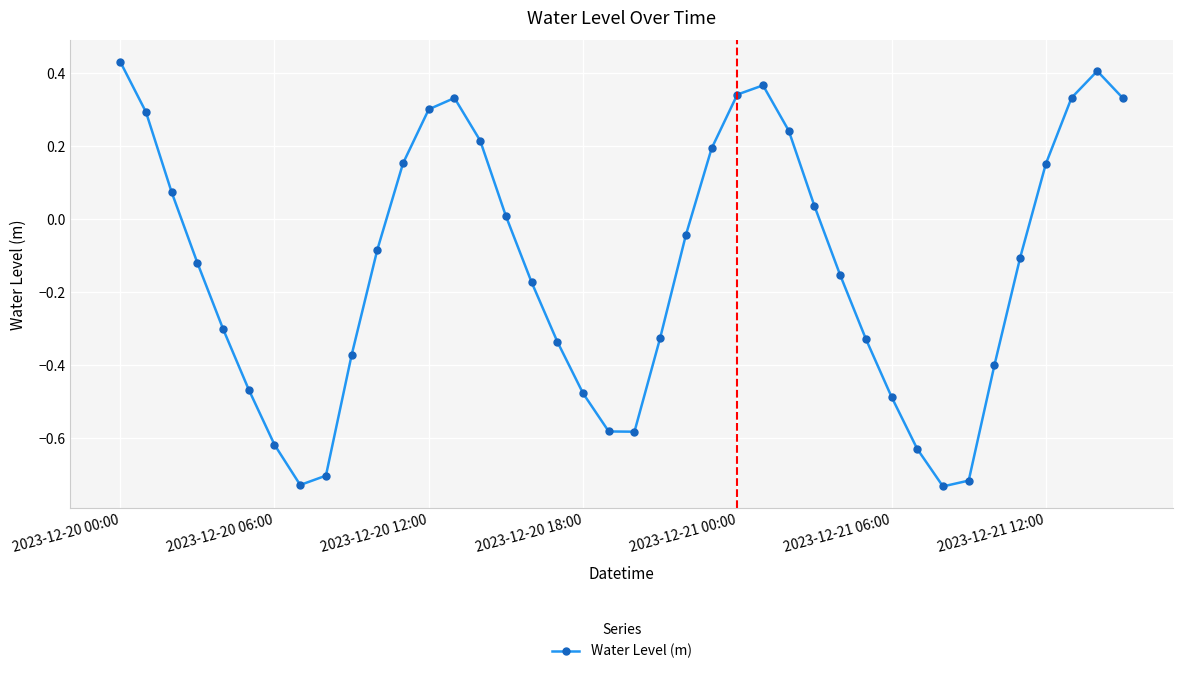

What is the difference between the maximum and minimum values?

1.2